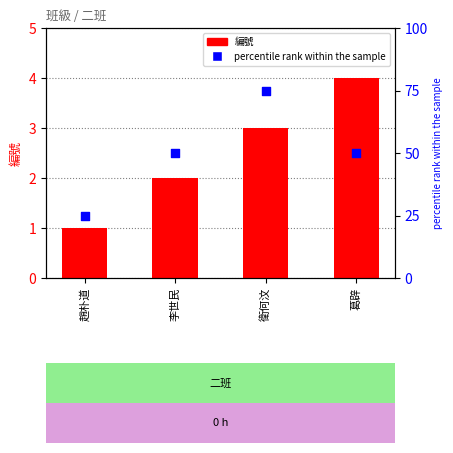

Which series has the largest Y range (max minus min)?

percentile rank within the sample